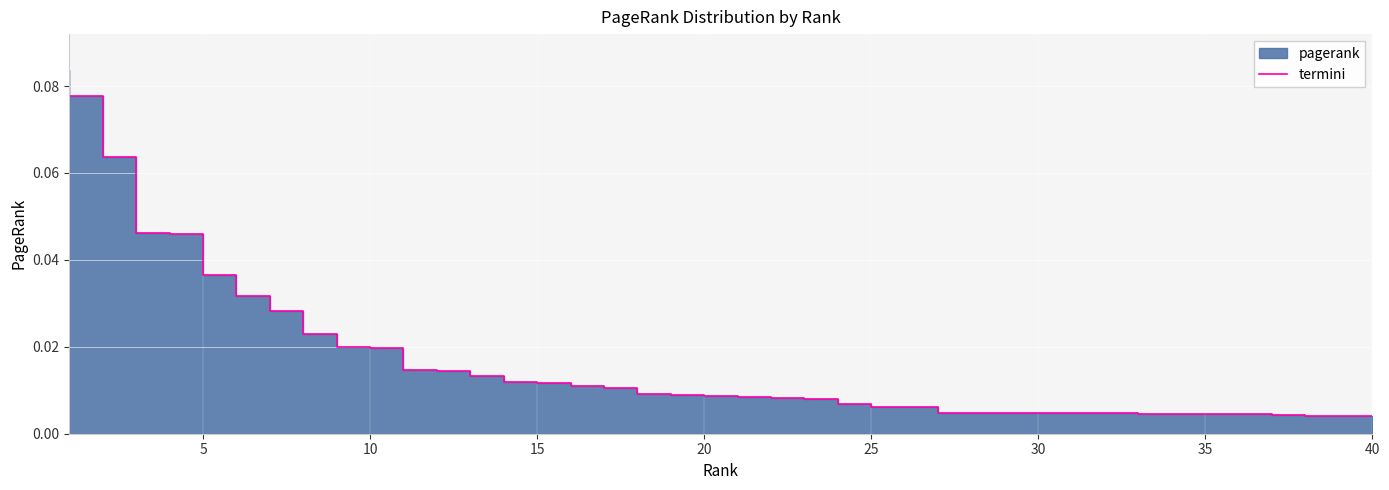

Is it true that the value at 5 is 0.1?

False